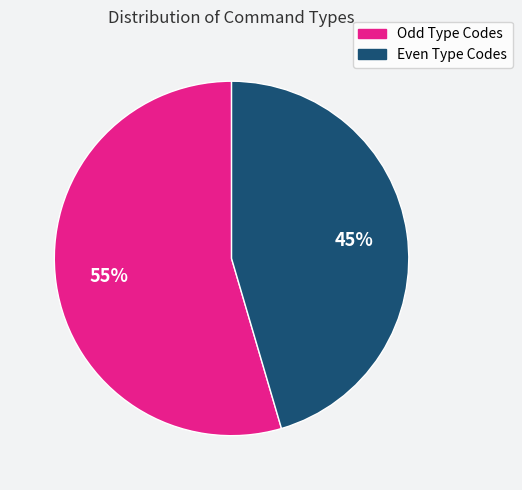

To the nearest percent, what is the average slice percentage?

50%